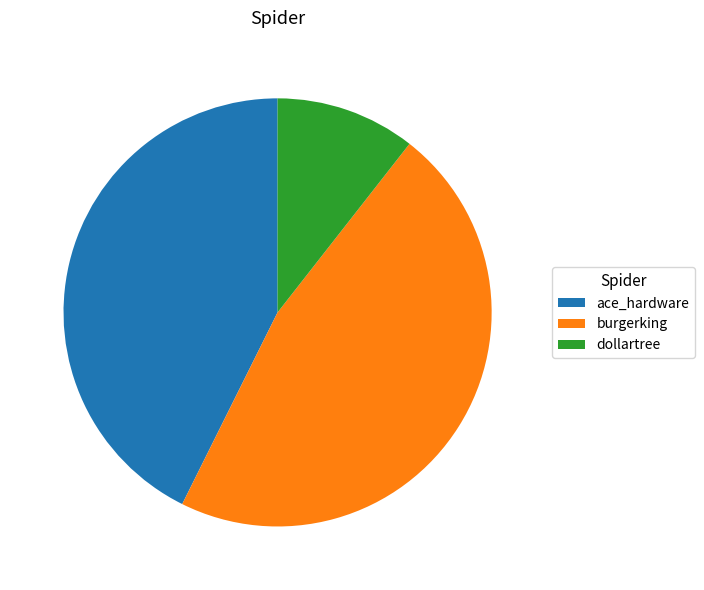

Which has a higher value, dollartree or ace_hardware?

ace_hardware